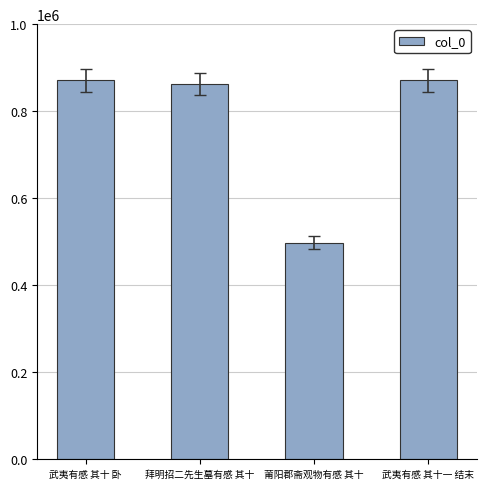

What is the ratio of the value at 武夷有感 其十一 结末 to the value at 武夷有感 其十 卧?

1.0